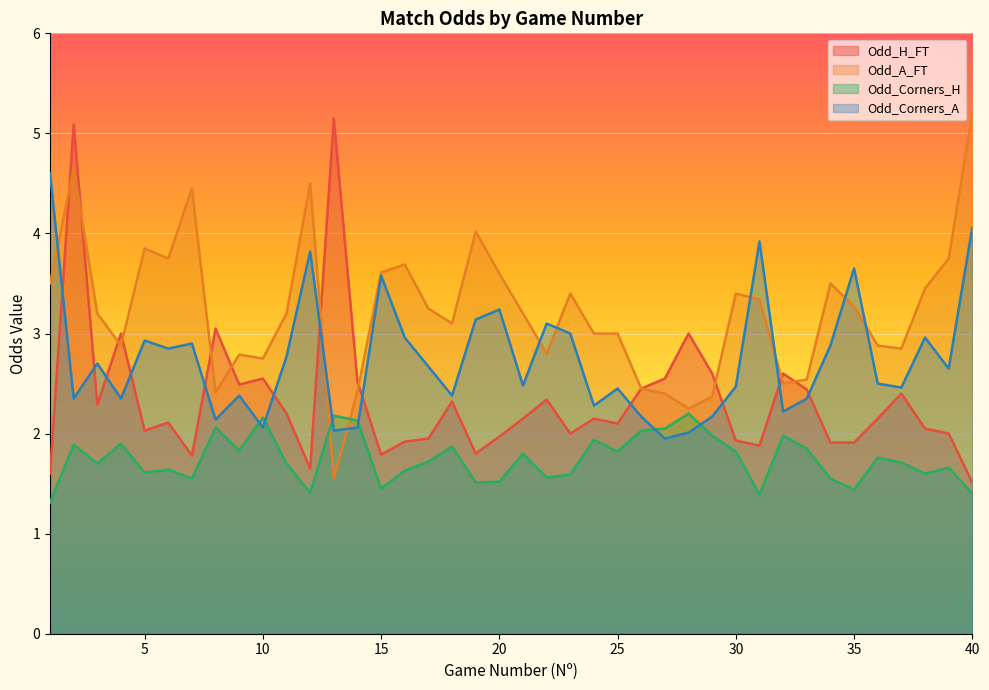

What is the difference between the maximum and minimum values in the Odd_Corners_H series?

0.9